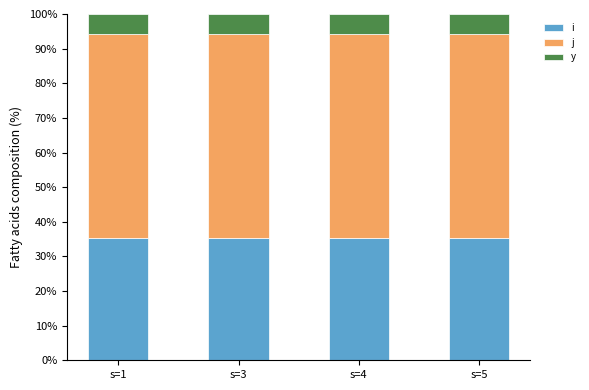

What is the highest value of the i series?

35.3